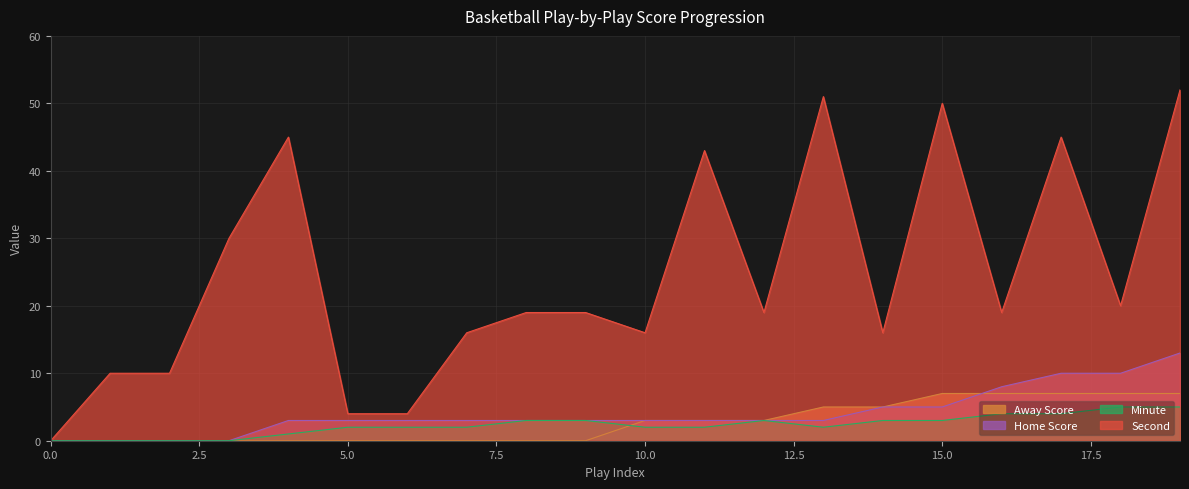

Reading left to right, what are all the values shown in this chart?

Away Score: 0=0	1=0	2=0	3=0	4=0	5=0	6=0	7=0	8=0	9=0	10=3	11=3	12=3	13=5	14=5	15=7	16=7	17=7	18=7	19=7
Home Score: 0=0	1=0	2=0	3=0	4=3	5=3	6=3	7=3	8=3	9=3	10=3	11=3	12=3	13=3	14=5	15=5	16=8	17=10	18=10	19=13
Minute: 0=0	1=0	2=0	3=0	4=1	5=2	6=2	7=2	8=3	9=3	10=2	11=2	12=3	13=2	14=3	15=3	16=4	17=4	18=5	19=5
Second: 0=0	1=10	2=10	3=30	4=45	5=4	6=4	7=16	8=19	9=19	10=16	11=43	12=19	13=51	14=16	15=50	16=19	17=45	18=20	19=52